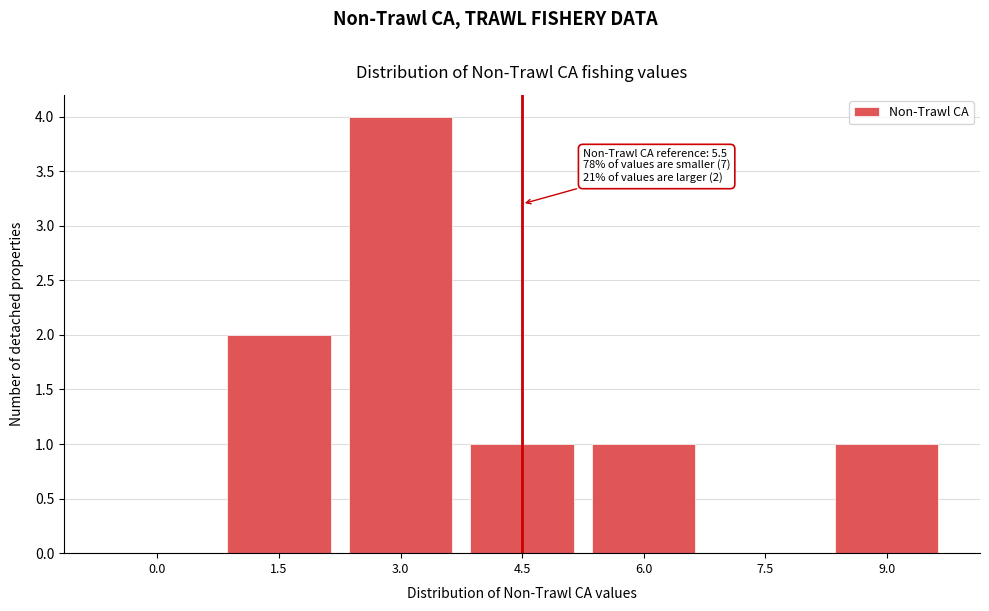

Reading left to right, extract all data points from this chart.

0.0=0	1.5=2	3.0=4	4.5=1	6.0=1	7.5=0	9.0=1